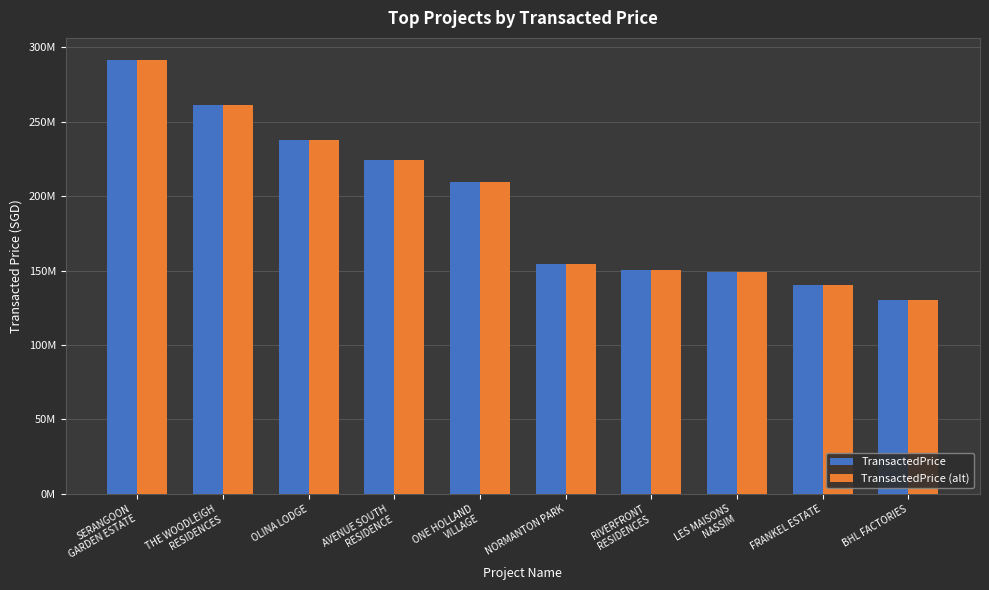

What position from the right is NORMANTON PARK?

5